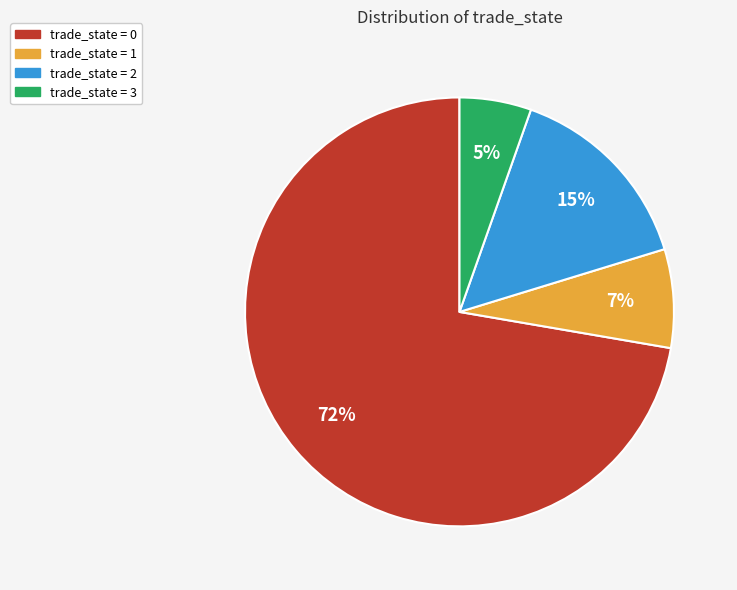

Is there any slice that represents more than half of the pie?

Yes